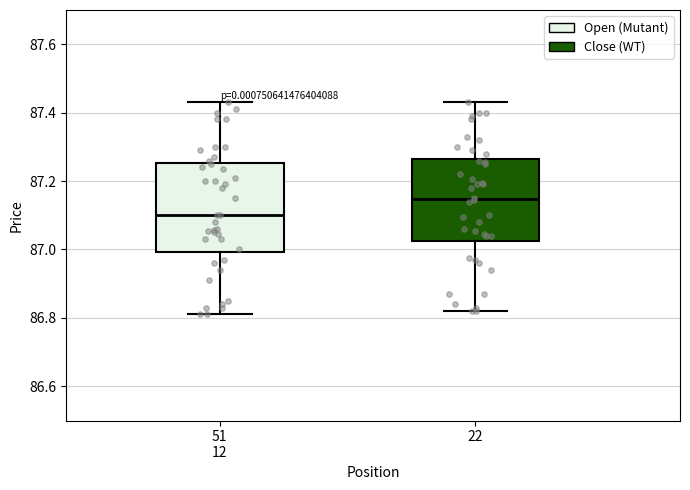

Reading left to right, read every box against the y-axis: the position of its median line, the range the box covers, and the ends of its whiskers. The values are not printed on the chart, so give them approximately, as read against the axis.

51 12: median 87.10, box 87.00 to 87.26, whiskers 86.82 to 87.44
22: median 87.14, box 87.02 to 87.26, whiskers 86.82 to 87.44